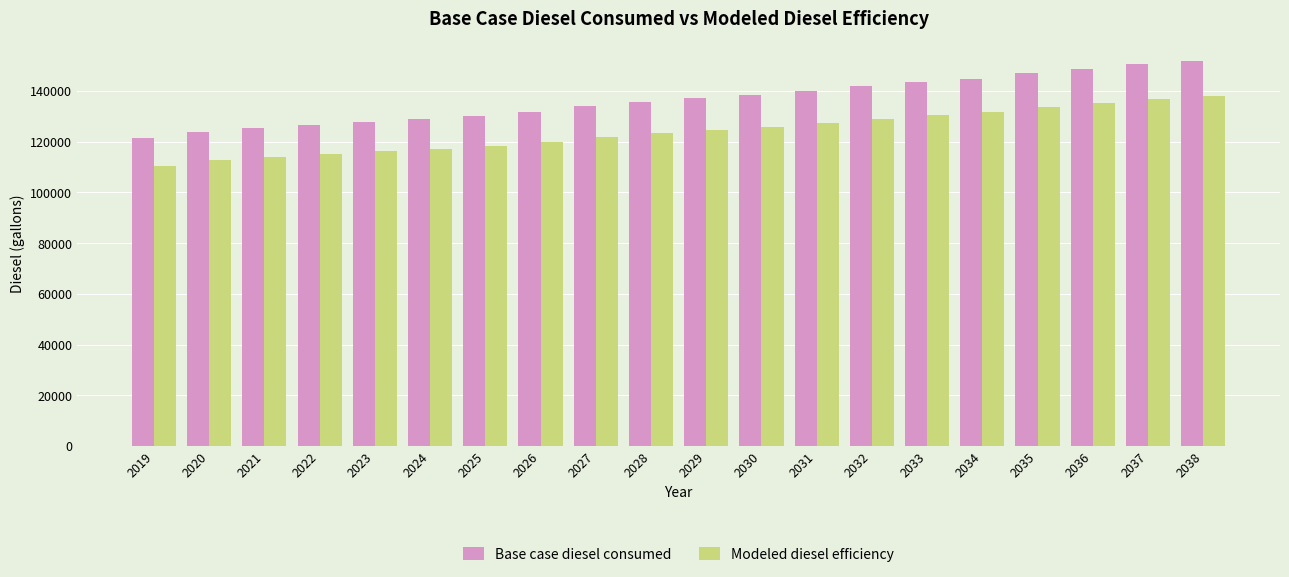

Reading left to right, transcribe all the data shown in this chart.

Base case diesel consumed: 2019=121510.2	2020=123976.3	2021=125312.4	2022=126638.8	2023=127864.2	2024=129052.6	2025=130353.1	2026=131725.7	2027=134142.4	2028=135677.7	2029=137129.8	2030=138420.2	2031=139953.7	2032=141890.0	2033=143422.9	2034=144875.4	2035=147134.5	2036=148667.5	2037=150523.3	2038=152056.3
Modeled diesel efficiency: 2019=110463.8	2020=112705.8	2021=113920.4	2022=115126.2	2023=116240.2	2024=117320.5	2025=118502.8	2026=119750.6	2027=121947.7	2028=123343.4	2029=124663.5	2030=125836.5	2031=127230.6	2032=128990.9	2033=130384.5	2034=131704.9	2035=133758.7	2036=135152.3	2037=136839.4	2038=138233.0